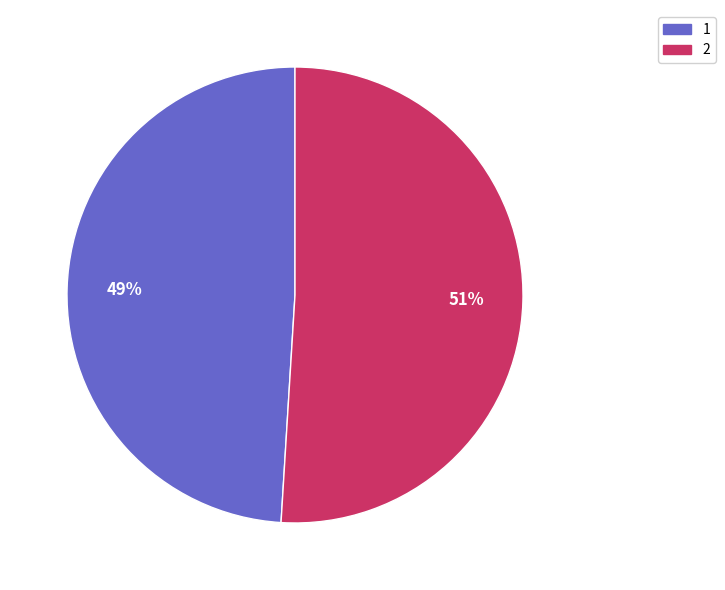

What percentage is the 2 slice, to the nearest percent?

51%